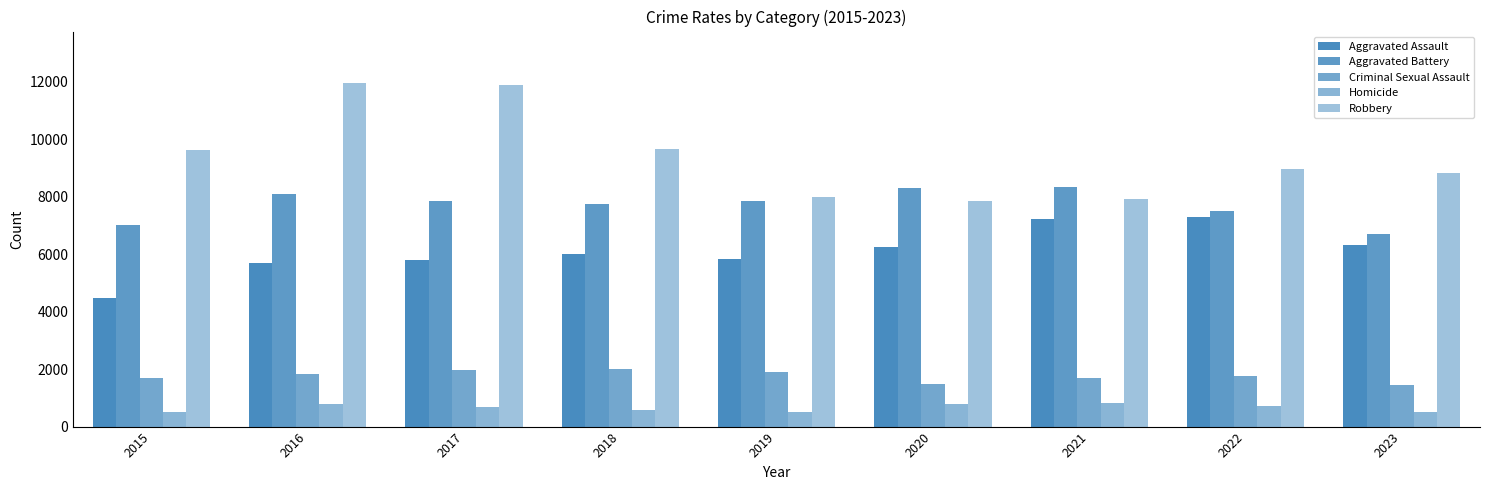

How many groups of bars are there?

9